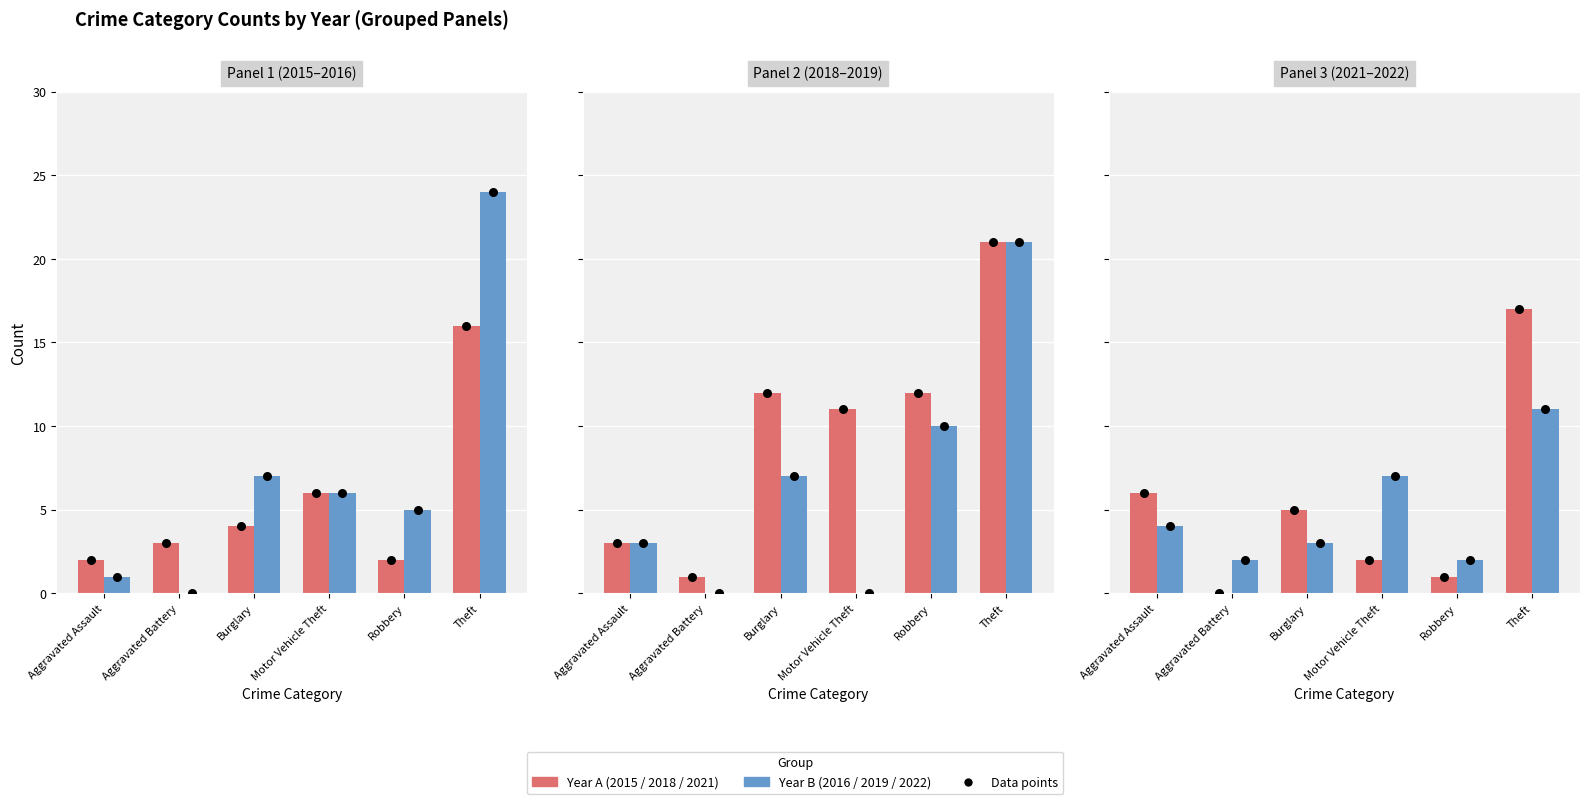

Which series reaches the maximum Y coordinate?

2016